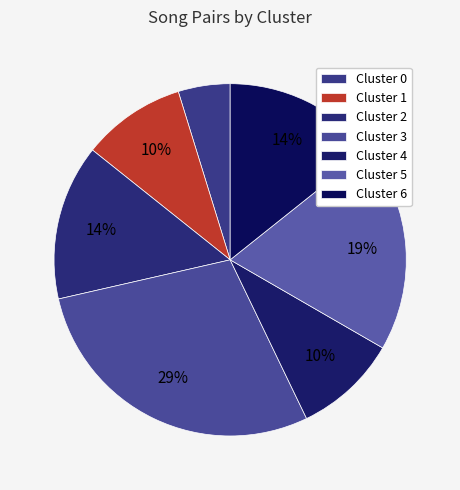

To the nearest percent, what is the combined percentage of Cluster 2 and Cluster 5?

33%